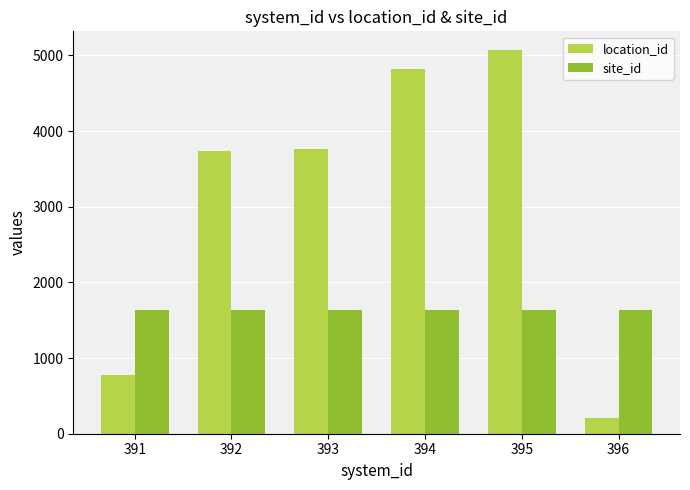

What is the sum of all location_id values?

18367